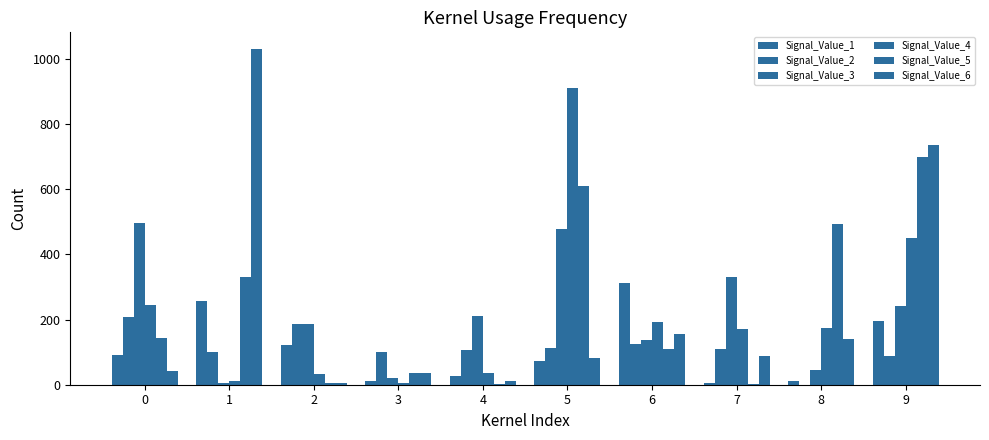

What is the spread (max minus min) of values at 9?

649.0